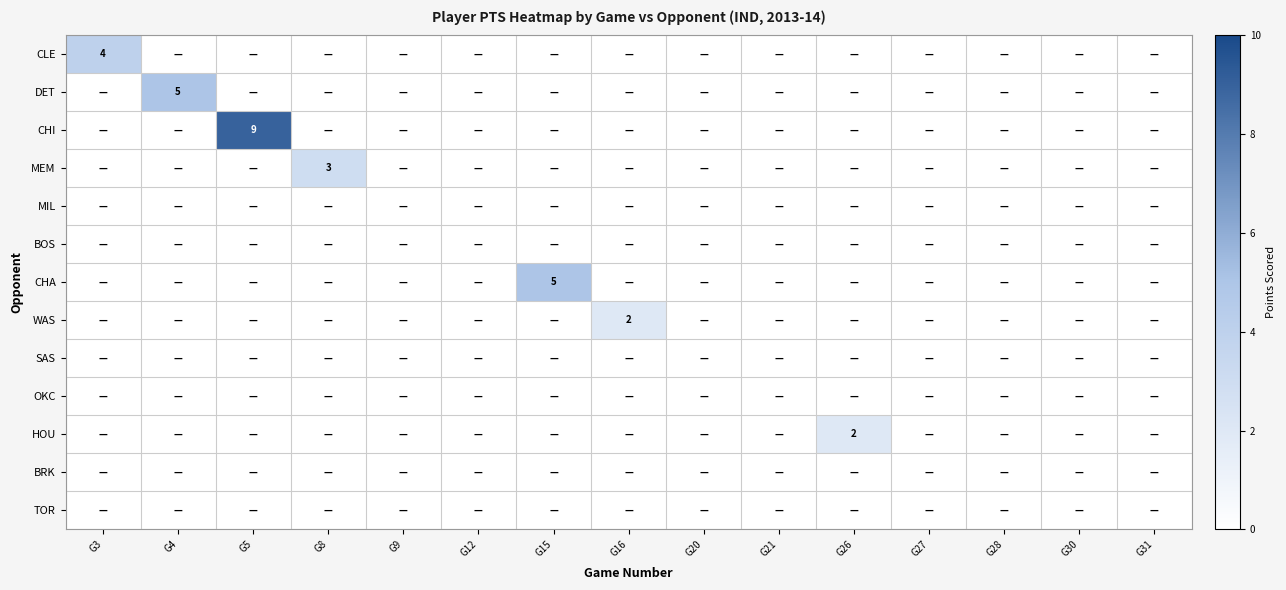

True or false: CHA has a value of 0 at G21.

True